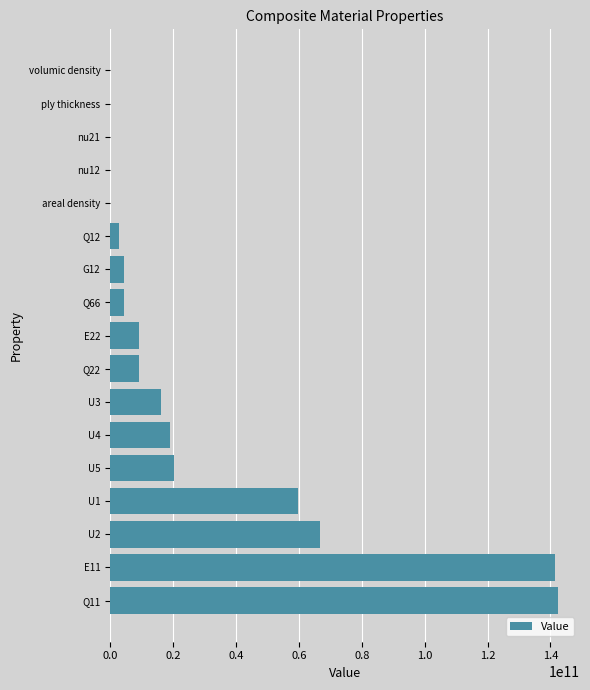

What is the change in value from U4 to G12?

-14690480299.3